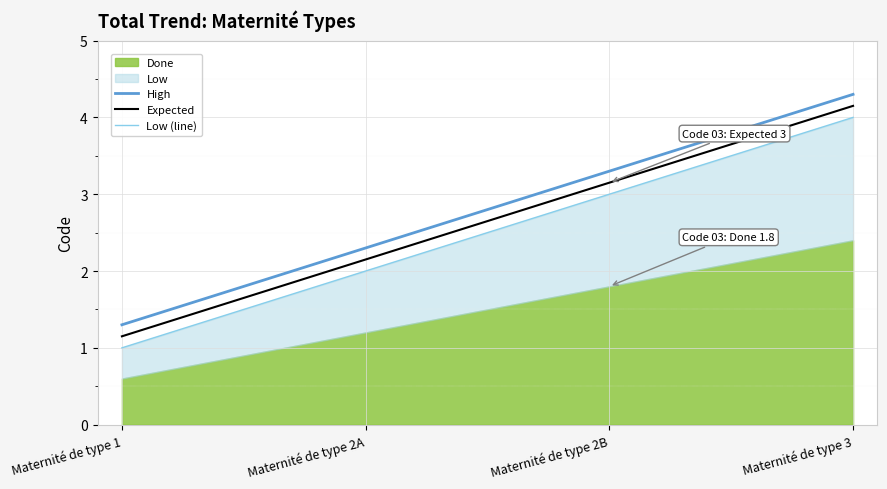

At which label does Expected first exceed 3?

Maternité de type 2B